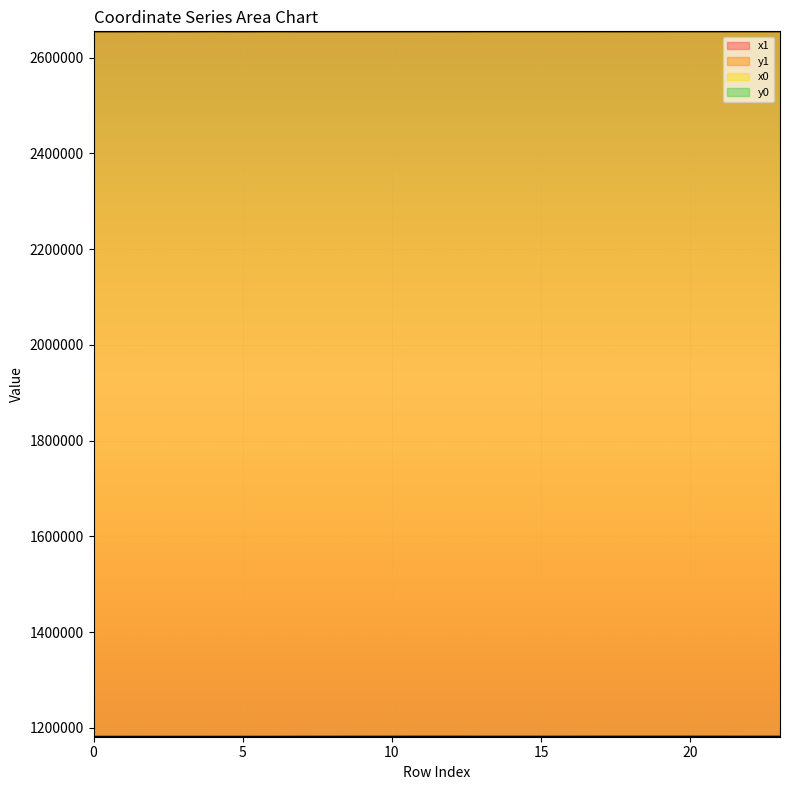

How many lines are shown in the chart?

4